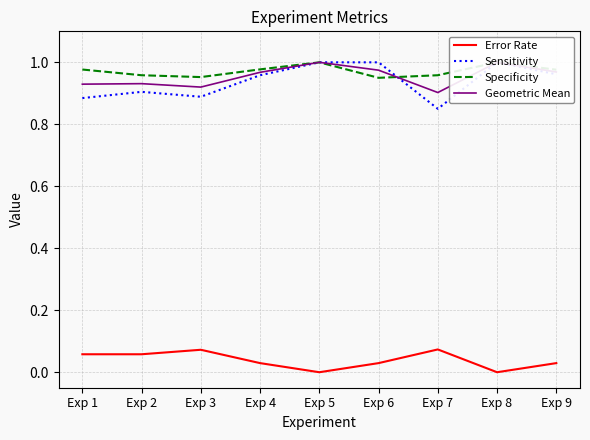

What is the average value of the Specificity series?

1.0